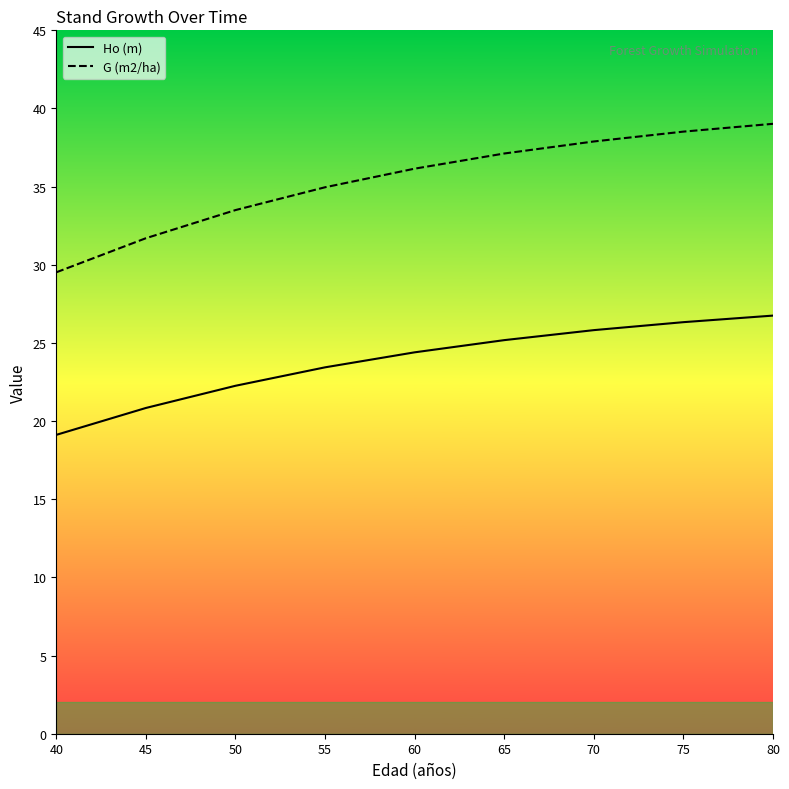

Reading right to left, what are all the values shown in this chart?

Ho (m): 26.8	26.3	25.8	25.2	24.4	23.4	22.3	20.8	19.1
G (m2/ha): 39.0	38.5	37.9	37.1	36.1	35.0	33.5	31.7	29.5